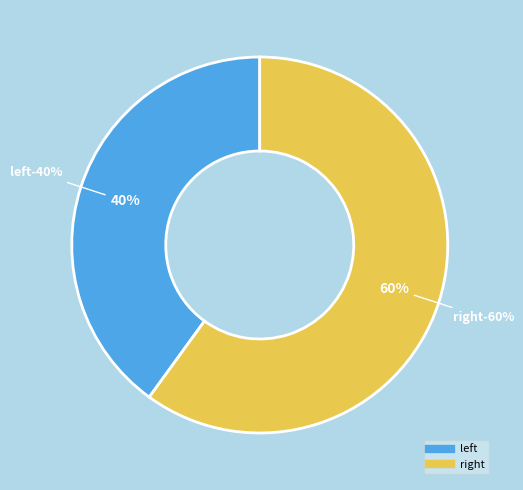

Which category accounts for the majority?

right